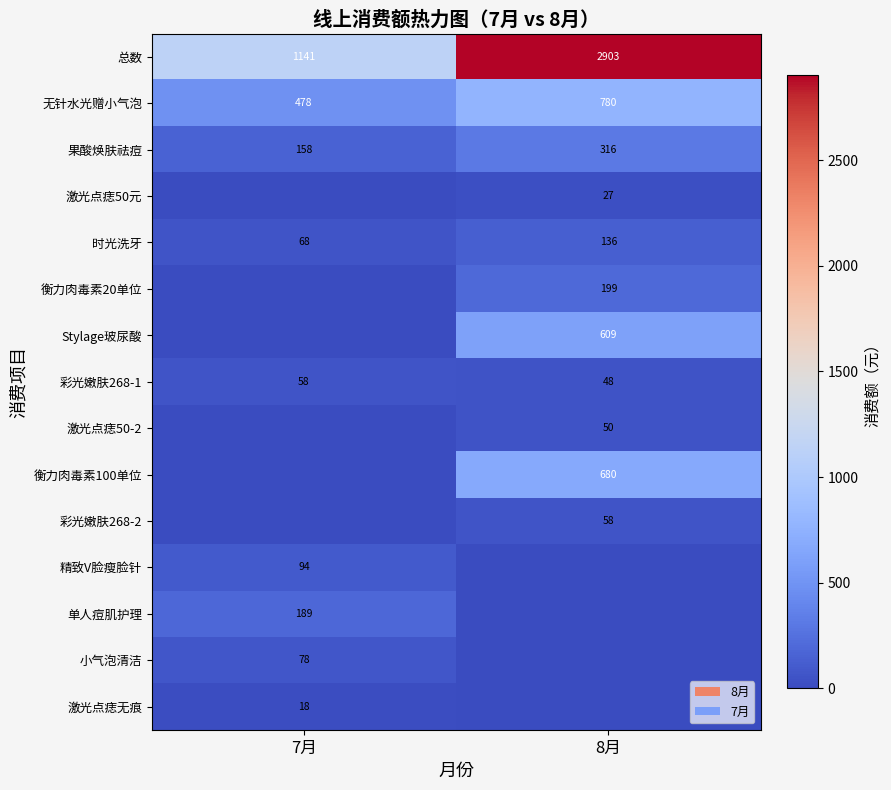

How many categories are shown in the chart?

2